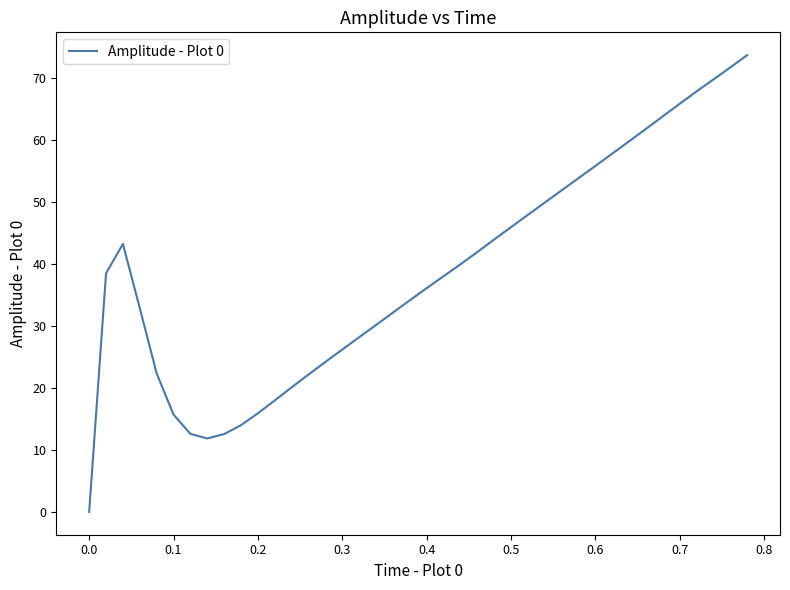

What is the maximum value shown in the chart?

73.7